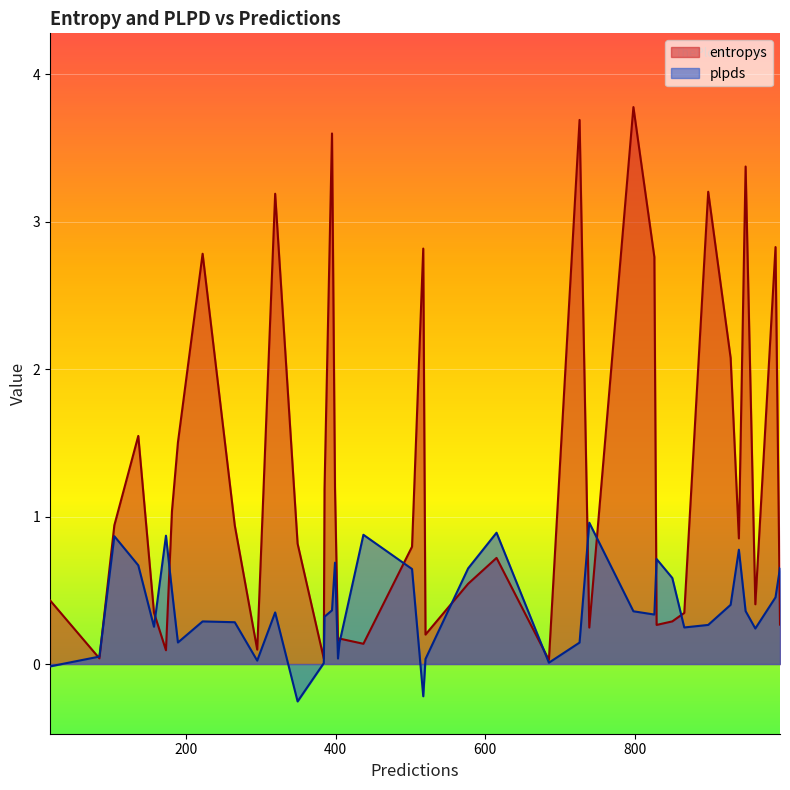

Which series has the widest spread of values?

entropys